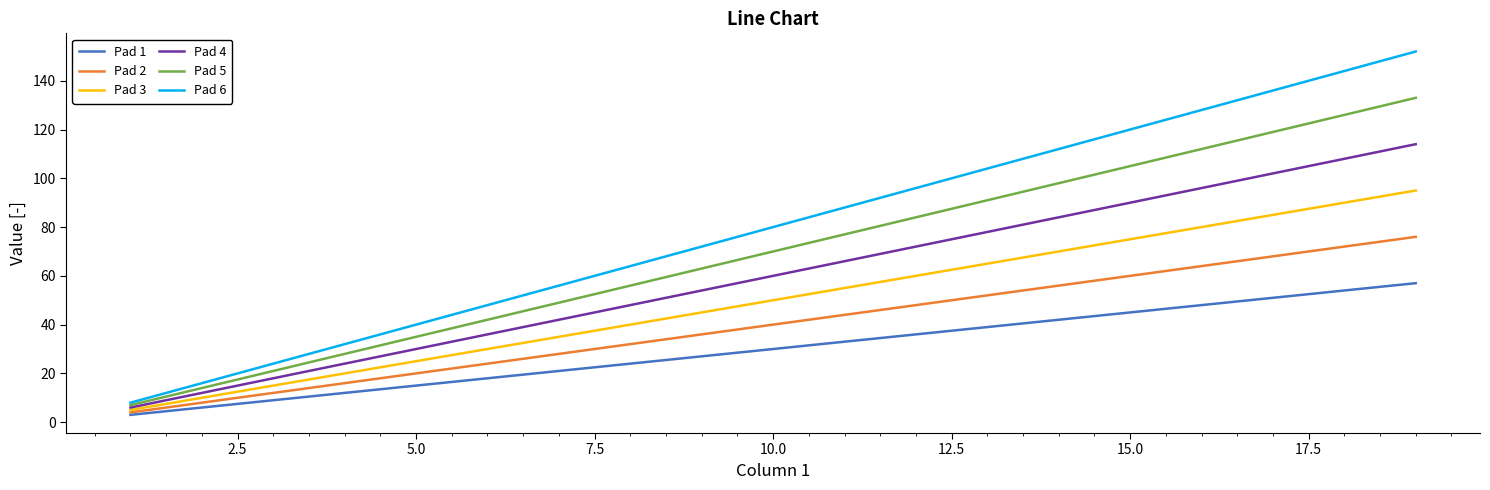

List the series in order of their overall mean, highest first.

Pad 6, Pad 5, Pad 4, Pad 3, Pad 2, Pad 1